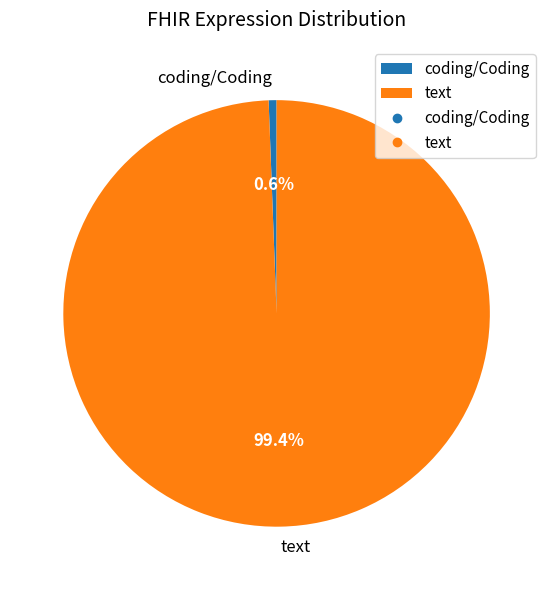

Combined, what portion of the pie is text and coding/Coding?

100.0%